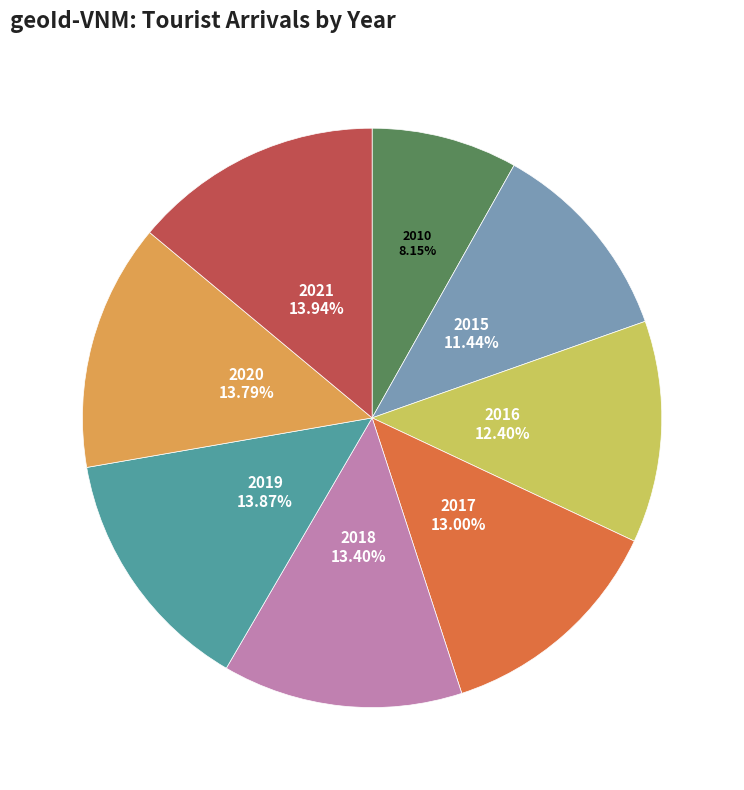

To the nearest percent, what portion does 2021 represent?

14%